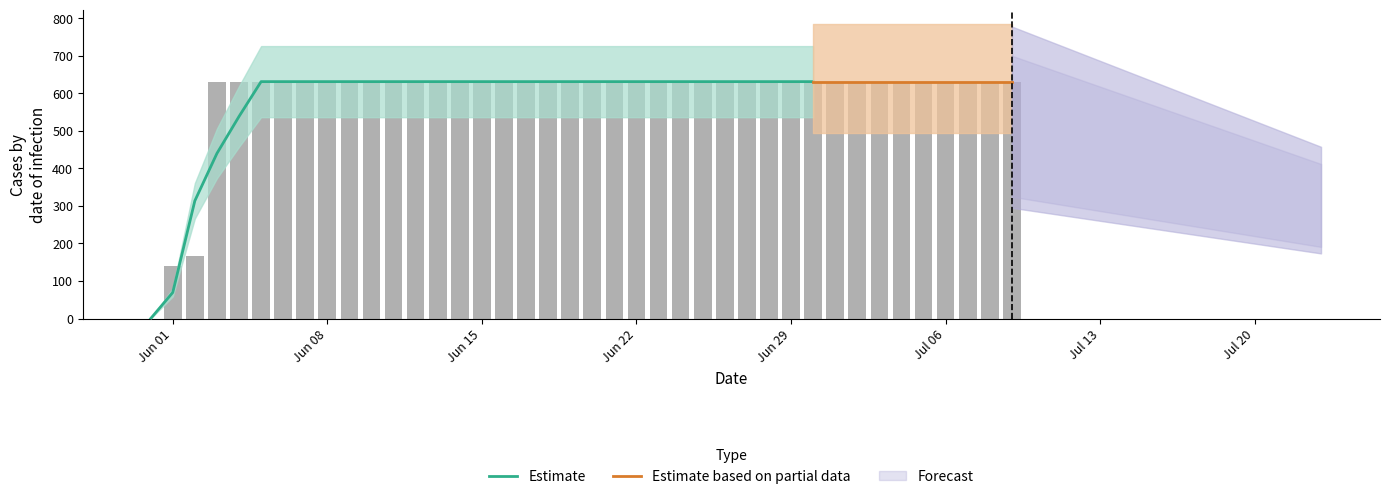

What is the average value?

591